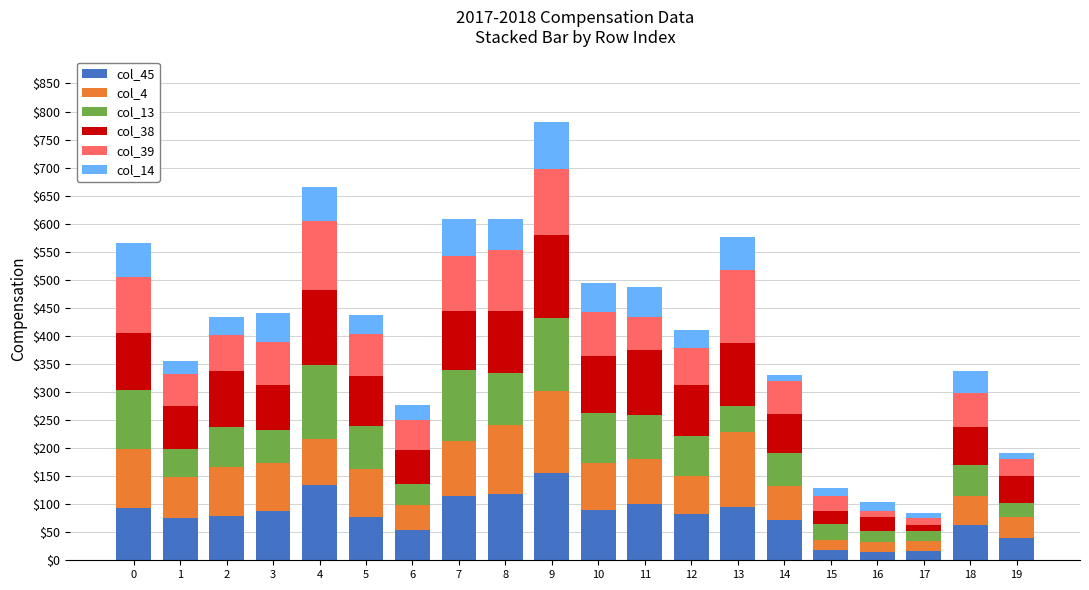

The value of col_14 at 17 is 13. True or false?

False